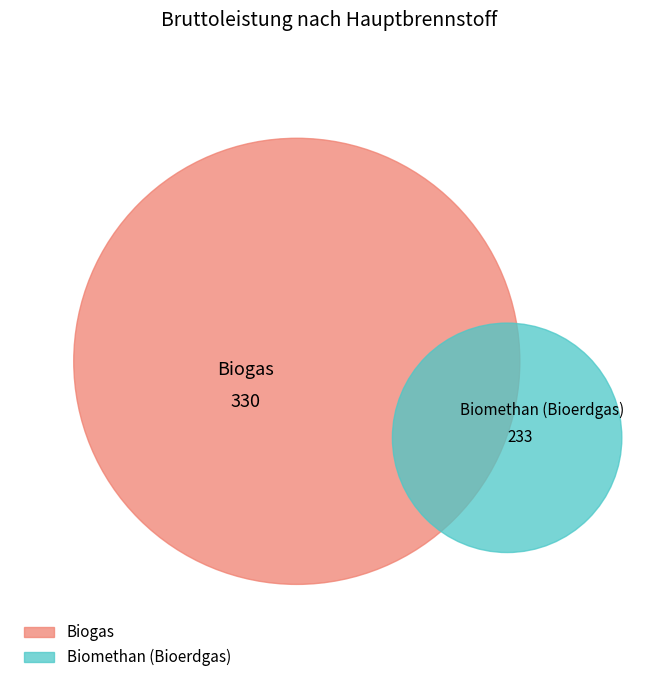

Is it true that Biomethan (Bioerdgas) is 30% of the pie?

False